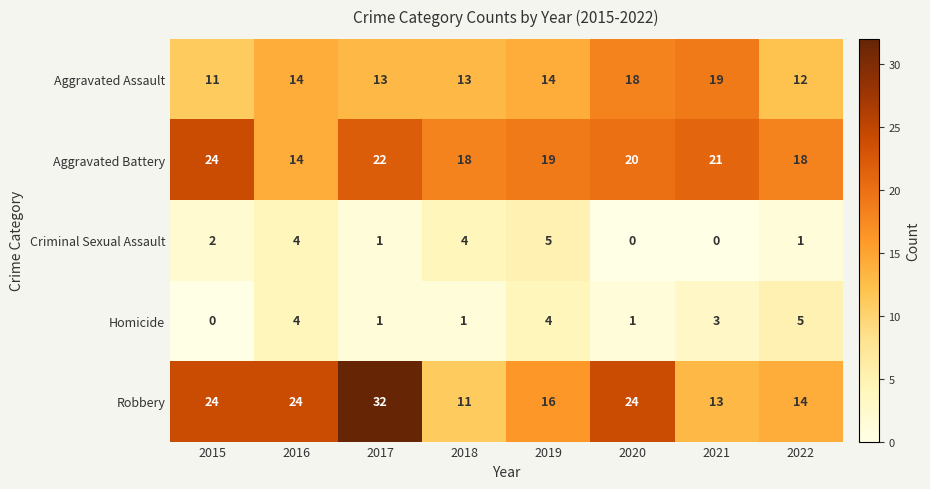

What is the sum of the Aggravated Assault values at 2021 and 2017?

32